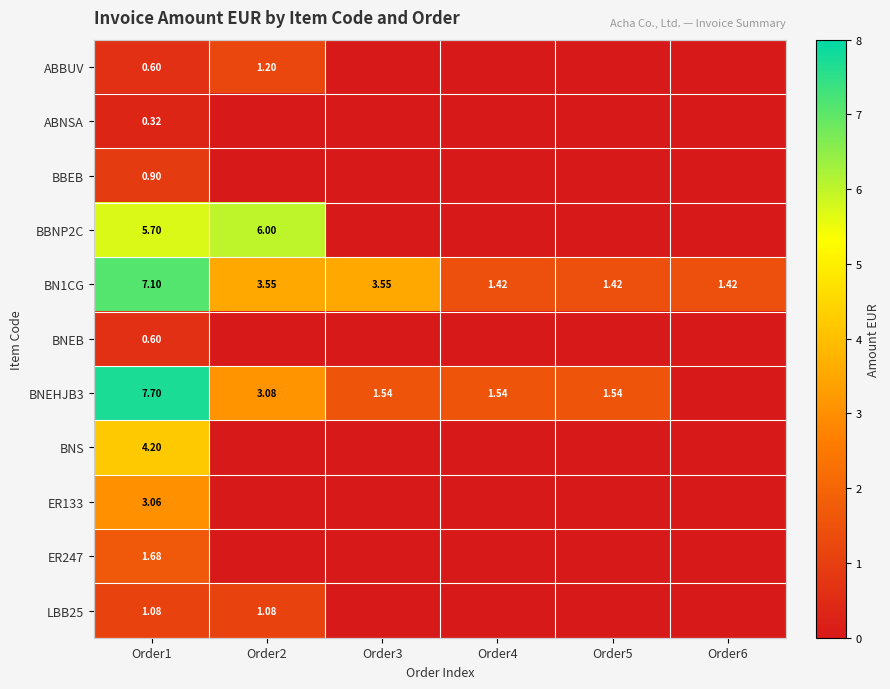

At which label is LBB25 closest to 0?

Order3